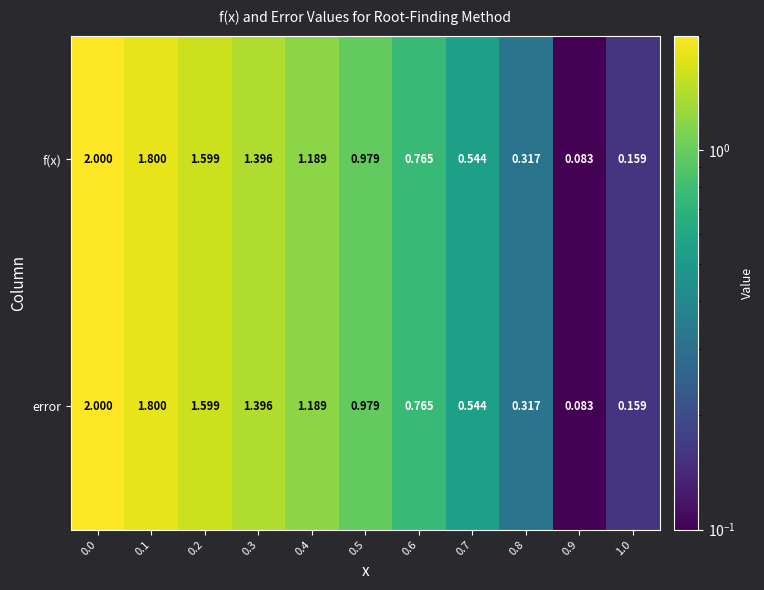

Is the value of f(x) at 0.9 greater than the value of error at 0.3?

No